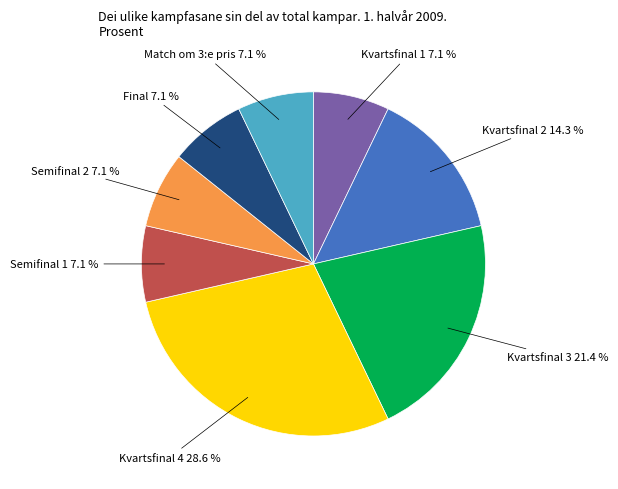

Is there a majority slice in this chart?

No